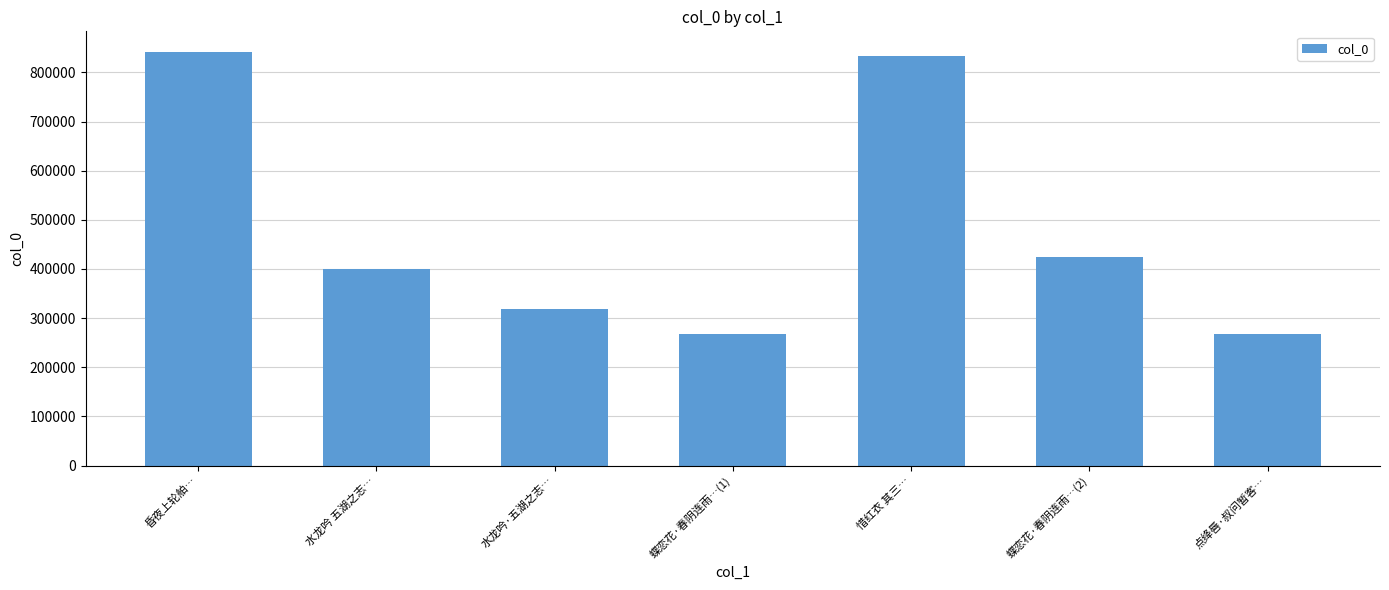

What position from the left is 蝶恋花·春阴连雨…(1)?

4